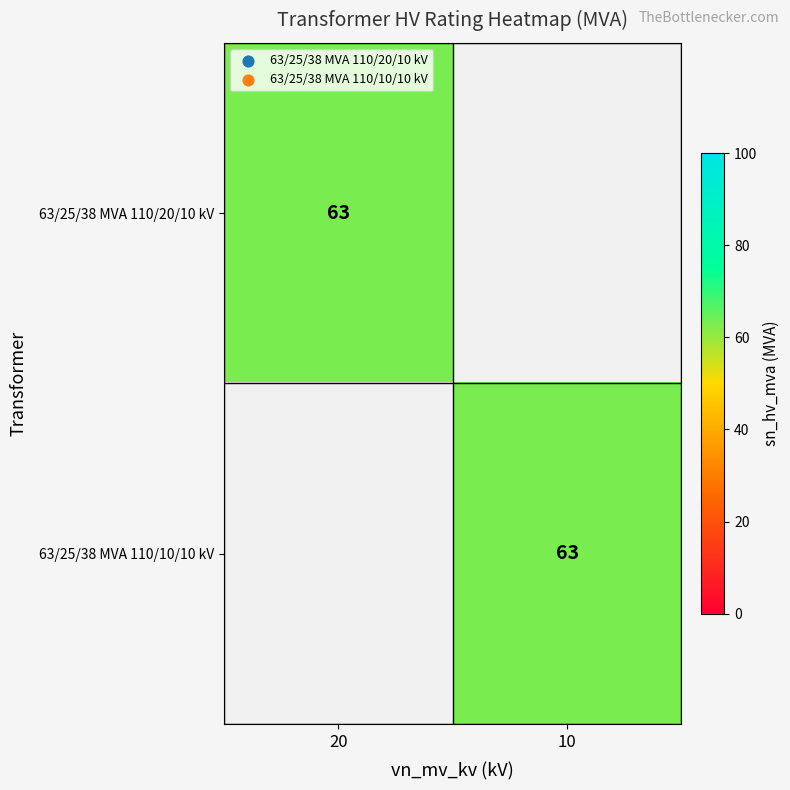

True or false: 63/25/38 MVA 110/20/10 kV has a value of 34 at 20.

False